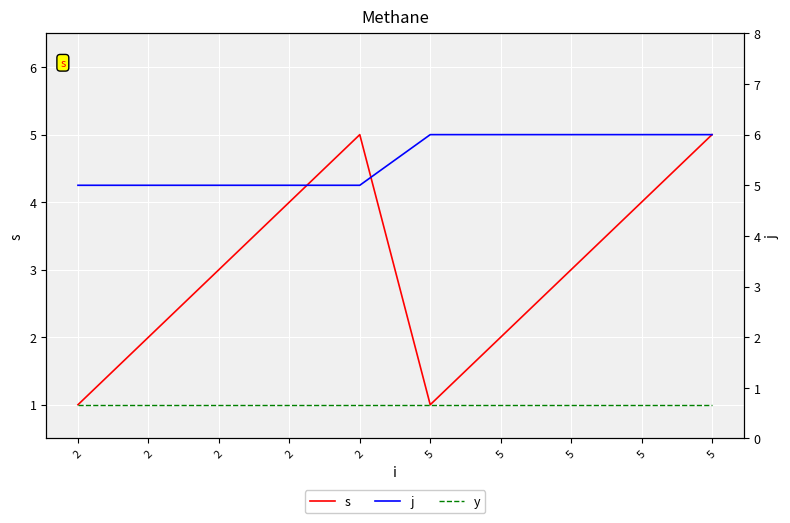

What is the approximate value of j at 5?

6